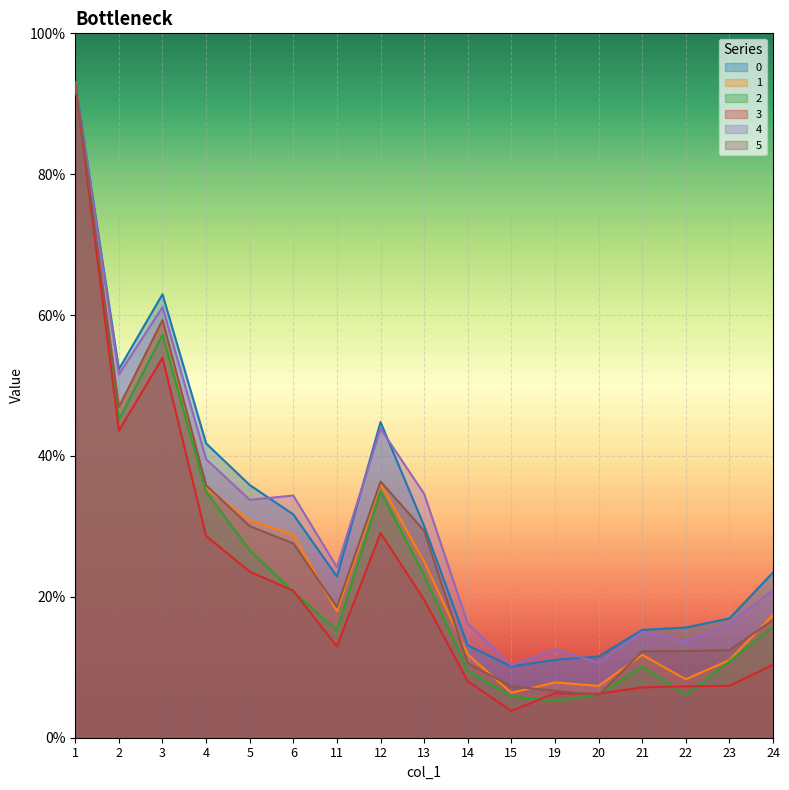

What is the sum of all 4 values?

5.3